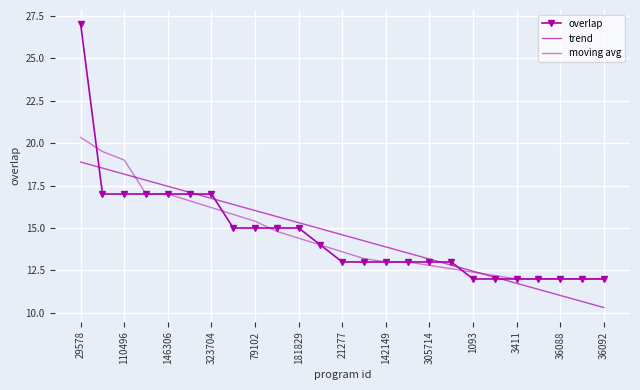

Reading right to left, transcribe all the data shown in this chart.

overlap: 12.0	12.0	12.0	12.0	12.0	12.0	12.0	13.0	13.0	13.0	13.0	13.0	13.0	14.0	15.0	15.0	15.0	15.0	17.0	17.0	17.0	17.0	17.0	17.0	27.0
trend: 10.3	10.7	11.0	11.4	11.7	12.1	12.5	12.8	13.2	13.5	13.9	14.2	14.6	15.0	15.3	15.7	16.0	16.4	16.7	17.1	17.5	17.8	18.2	18.5	18.9
moving avg: 12.0	12.0	12.0	12.0	12.0	12.2	12.4	12.6	12.8	13.0	13.0	13.2	13.6	14.0	14.4	14.8	15.4	15.8	16.2	16.6	17.0	17.0	19.0	19.5	20.3